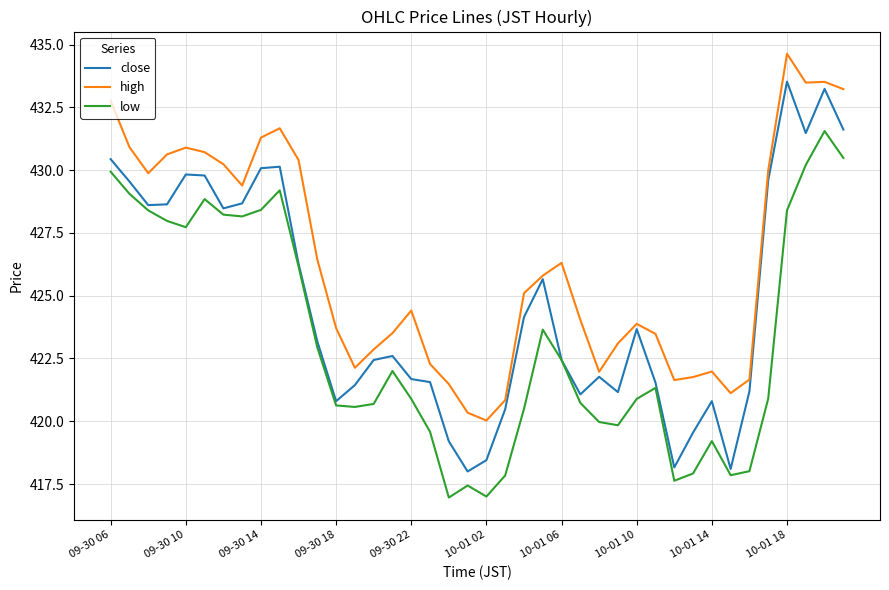

What is the highest value of the low series?

431.6